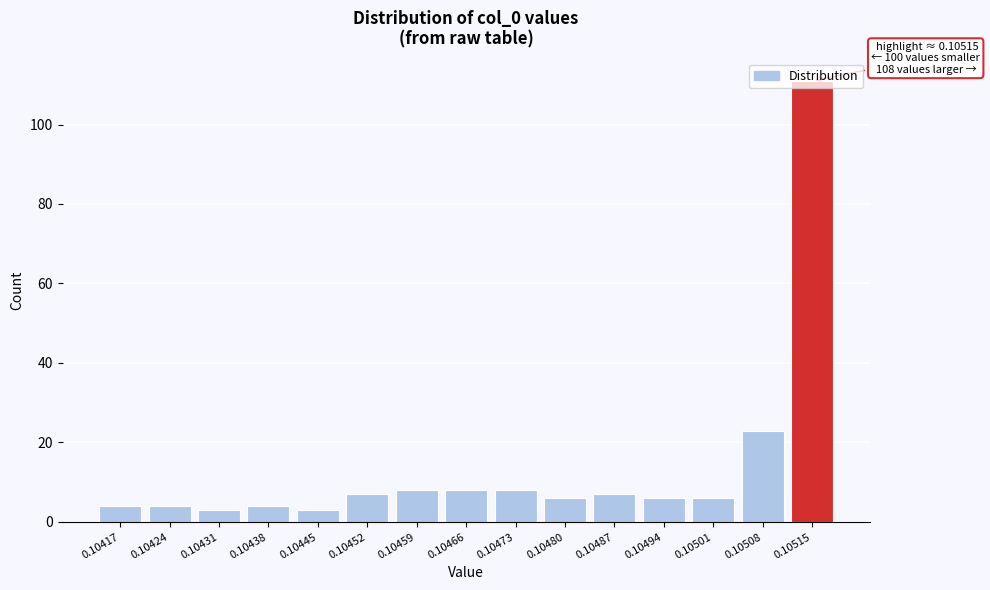

The value at 0.10487 is 7. True or false?

True